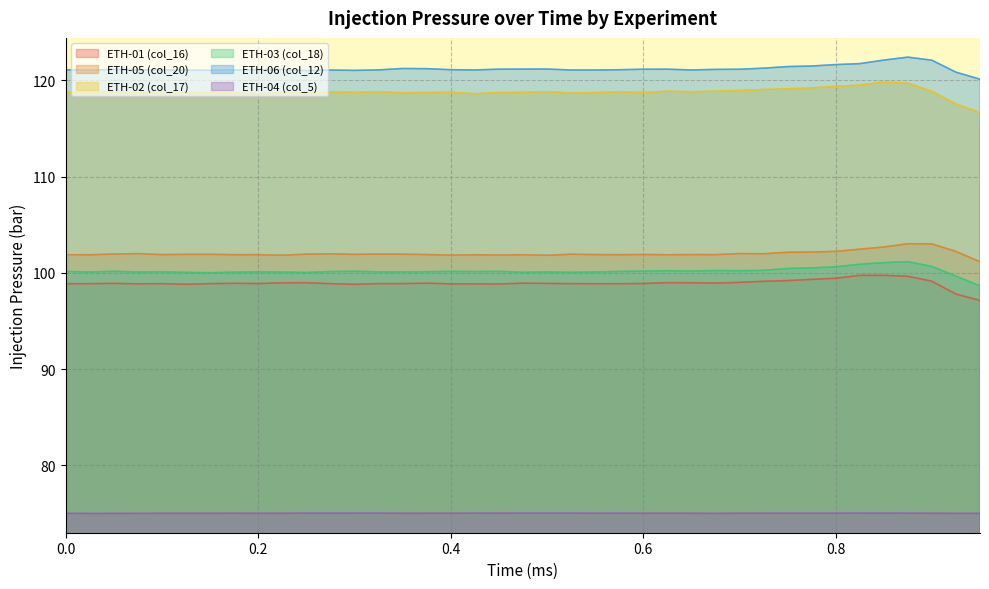

In ETH-04 (col_5), how many points are lower than both neighbors (excluding endpoints)?

9